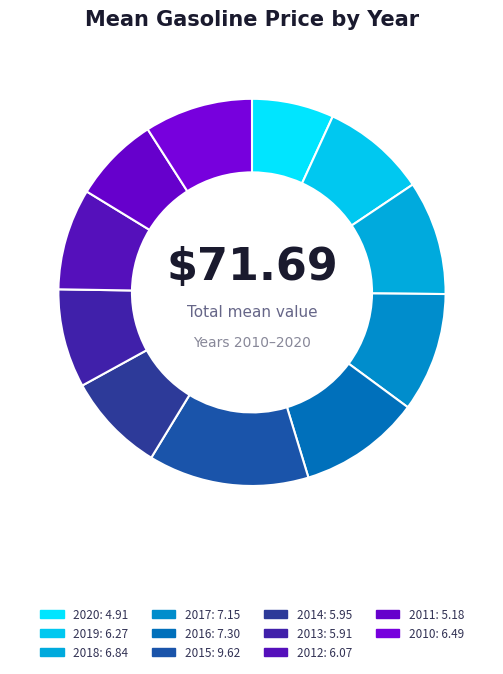

Which slice is the largest?

2015